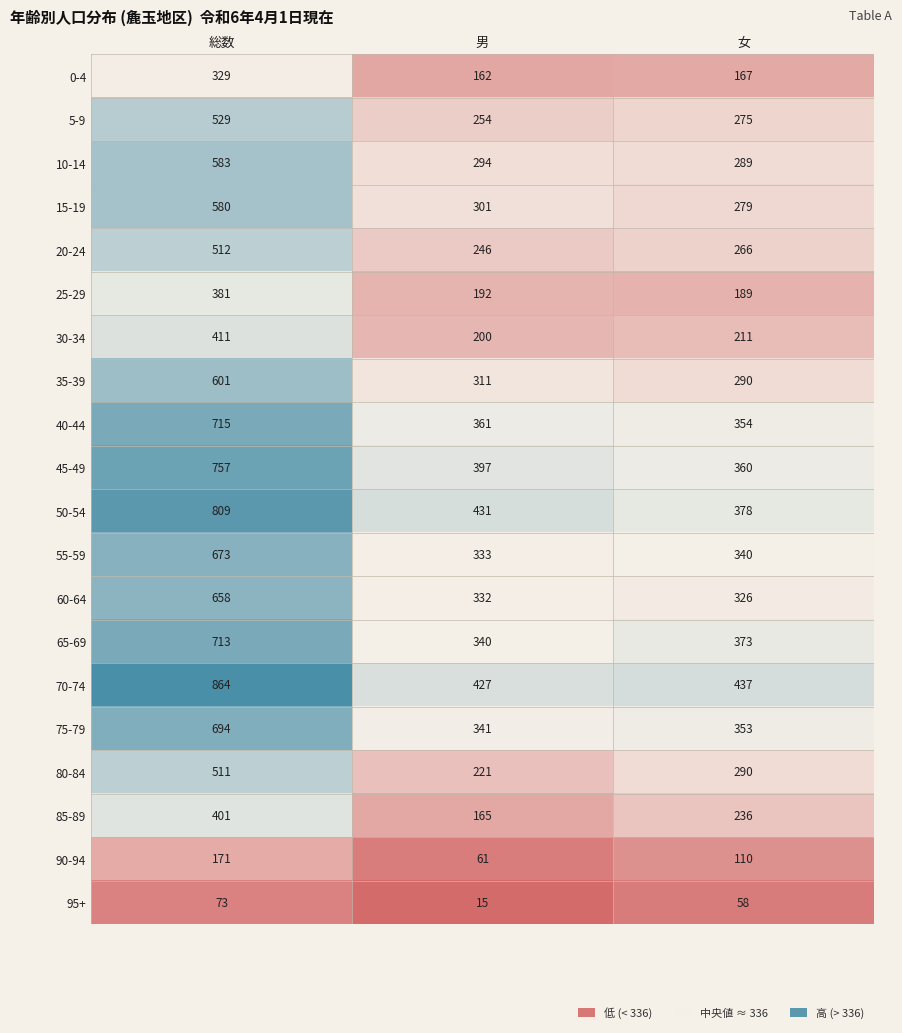

At how many categories does at least one series exceed 544?

1